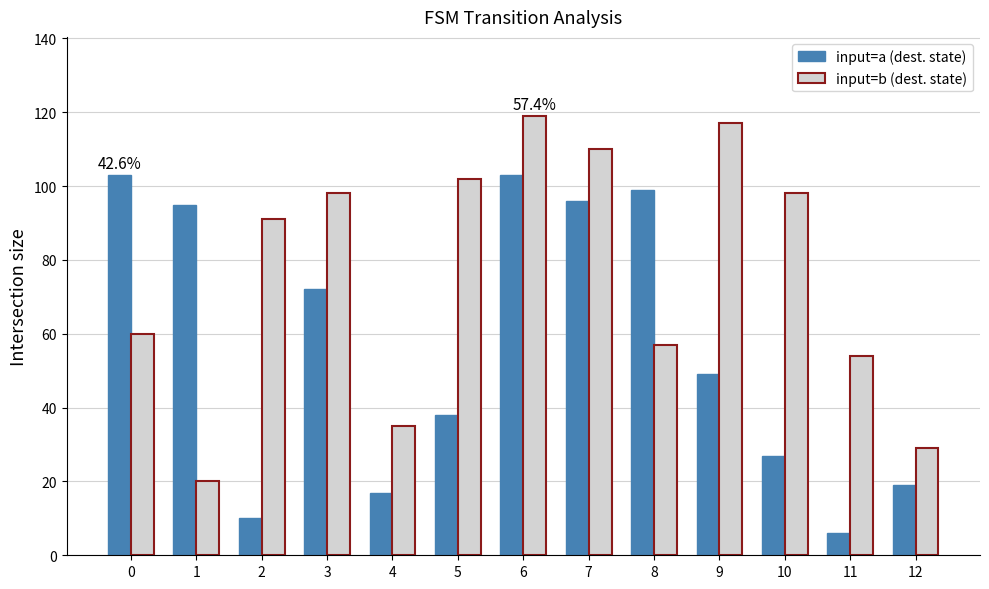

What is the greatest value displayed?

119